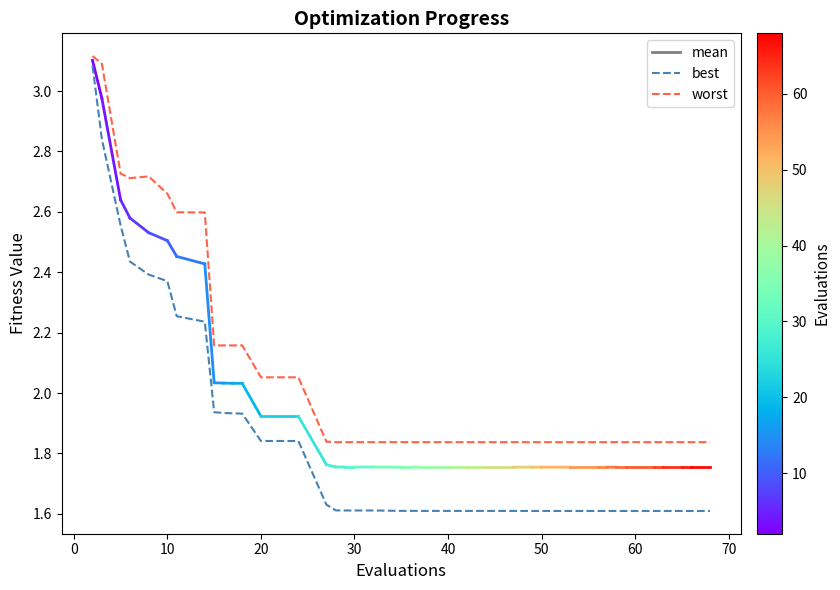

How many lines are shown in the chart?

2